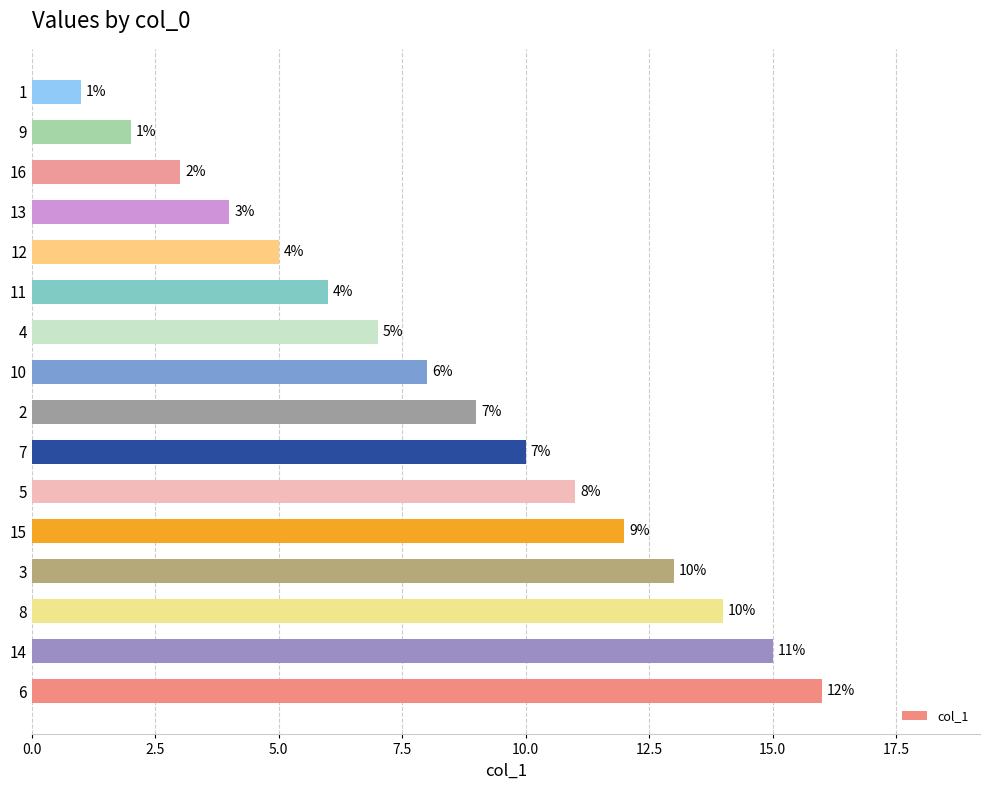

Reading bottom to top, list all the values displayed in this chart.

6=16	14=15	8=14	3=13	15=12	5=11	7=10	2=9	10=8	4=7	11=6	12=5	13=4	16=3	9=2	1=1